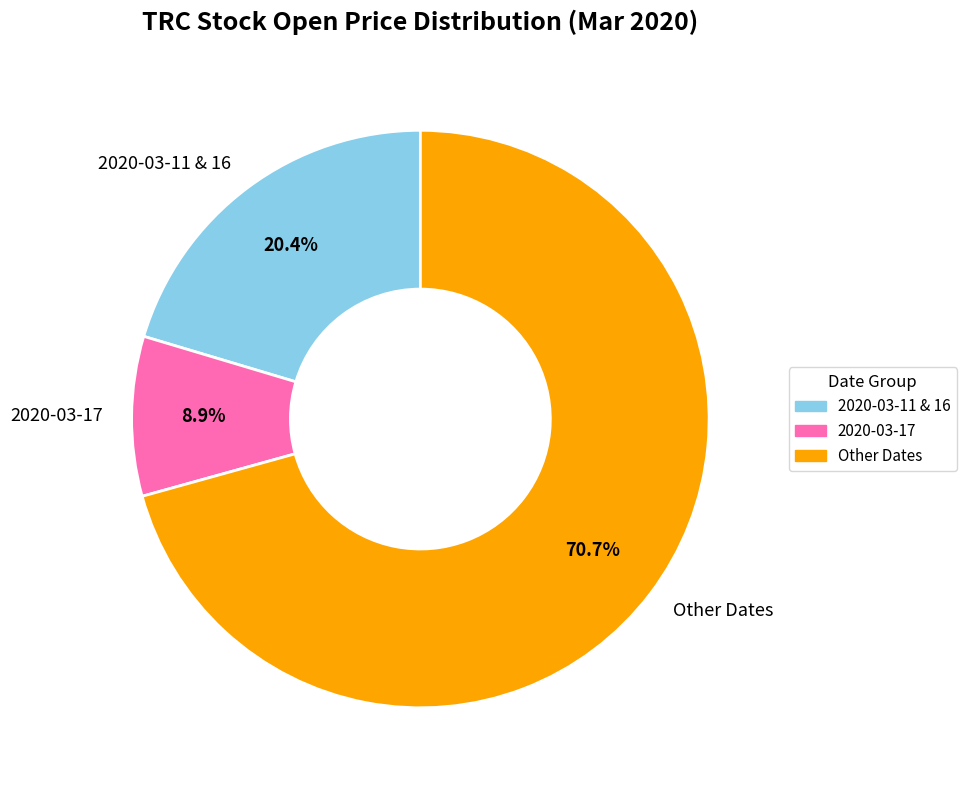

Count the number of slices in the pie.

3